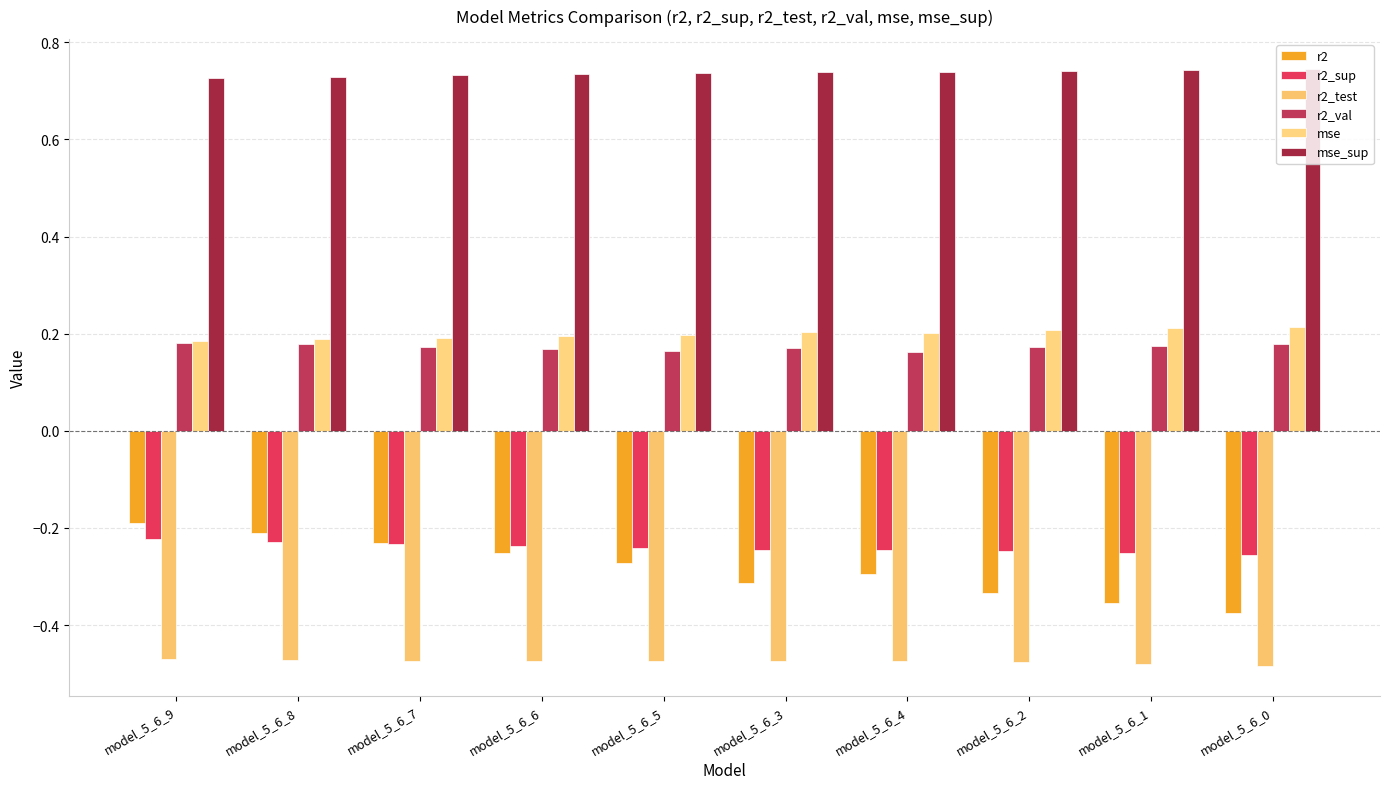

Reading right to left, transcribe all the data shown in this chart.

r2: -0.4	-0.4	-0.3	-0.3	-0.3	-0.3	-0.3	-0.2	-0.2	-0.2
r2_sup: -0.3	-0.3	-0.2	-0.2	-0.2	-0.2	-0.2	-0.2	-0.2	-0.2
r2_test: -0.5	-0.5	-0.5	-0.5	-0.5	-0.5	-0.5	-0.5	-0.5	-0.5
r2_val: 0.2	0.2	0.2	0.2	0.2	0.2	0.2	0.2	0.2	0.2
mse: 0.2	0.2	0.2	0.2	0.2	0.2	0.2	0.2	0.2	0.2
mse_sup: 0.7	0.7	0.7	0.7	0.7	0.7	0.7	0.7	0.7	0.7